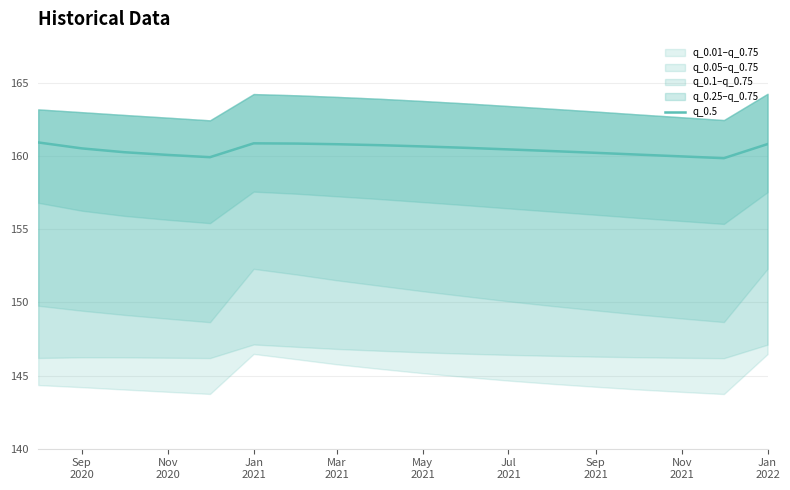

What is the difference between the maximum and minimum values?

1.1